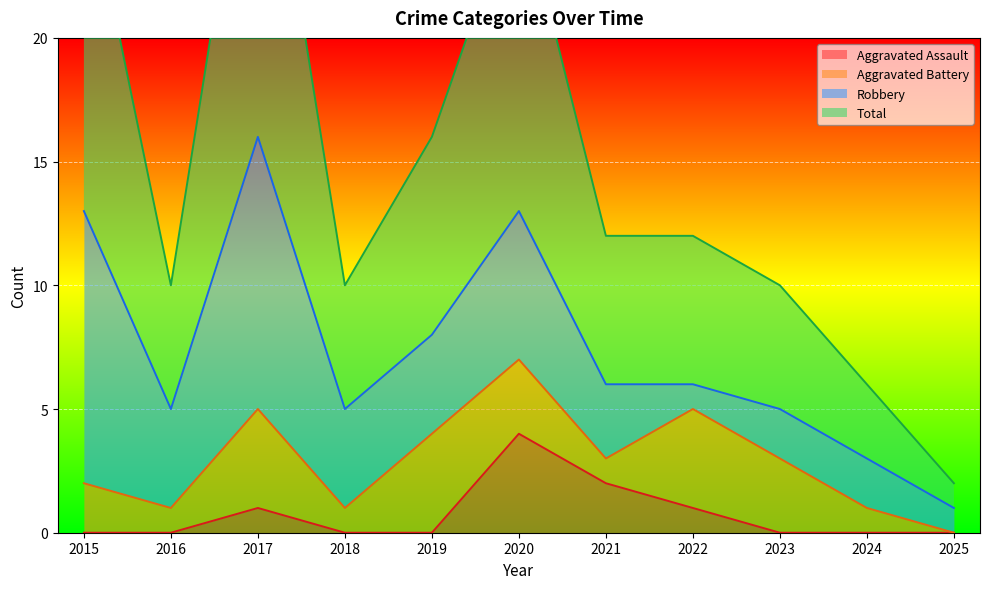

At which category is the sum across all series the highest?

2017